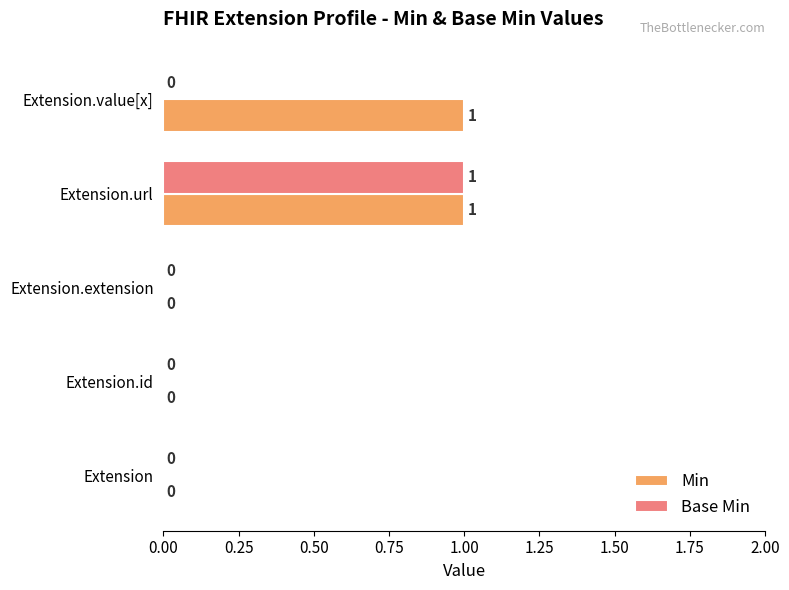

Is the value of Min at Extension.extension greater than the value of Base Min at Extension.url?

No